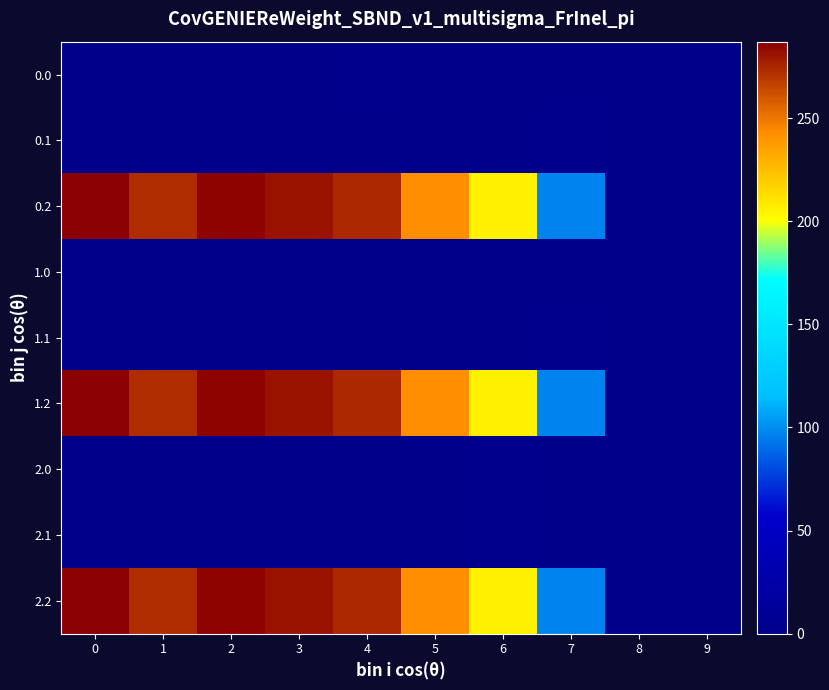

At how many categories does at least one series exceed 226?

6